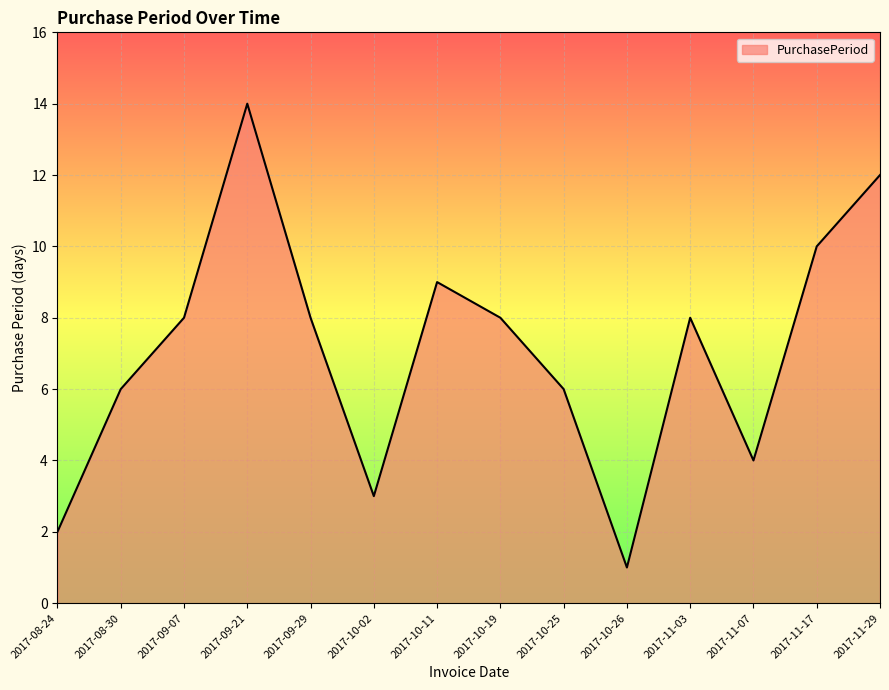

What is the smallest value displayed?

1